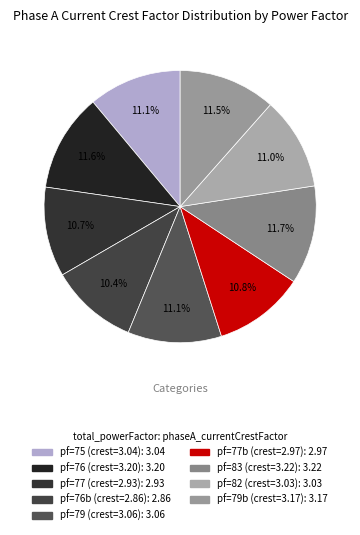

How many segments does this pie chart have?

9